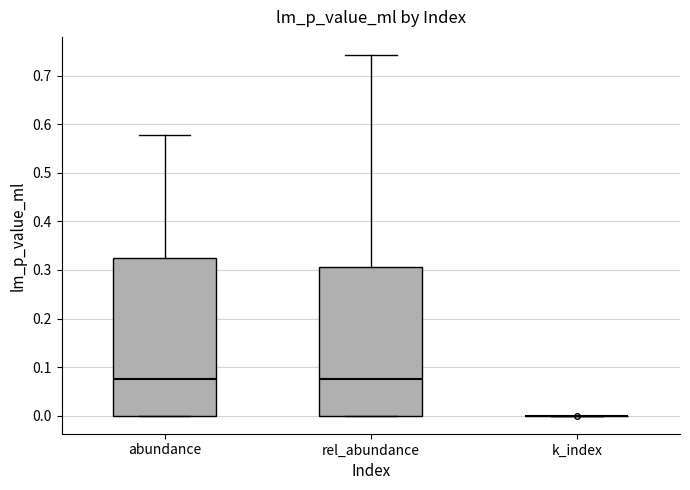

Reading left to right, transcribe this box plot: for each box, give where its median line is, the range the box spans, and where its two whiskers end, as read against the y-axis. The values are not printed on the chart, so give them approximately, as read against the axis.

abundance: median 0.08, box 0.00 to 0.32, whiskers 0.00 to 0.58
rel_abundance: median 0.07, box 0.00 to 0.31, whiskers 0.00 to 0.74
k_index: box collapsed to a line at 0.00, whiskers 0.00 to 0.00